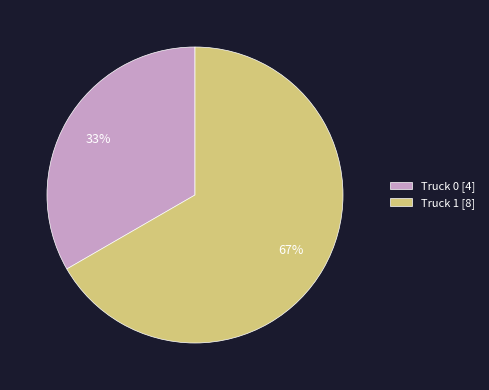

True or false: Truck 0 accounts for 23% of the total.

False